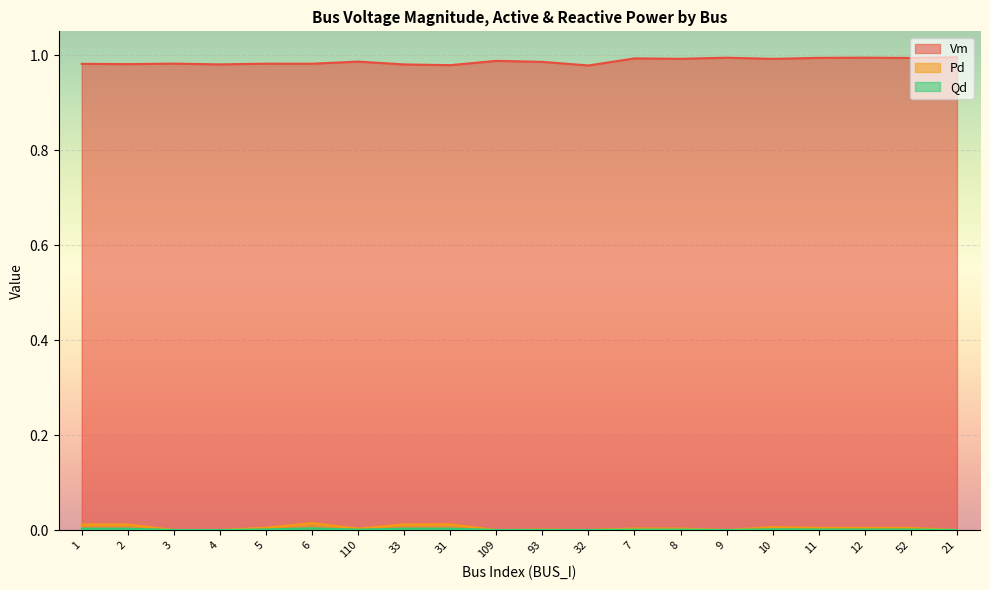

How many lines are shown in the chart?

3